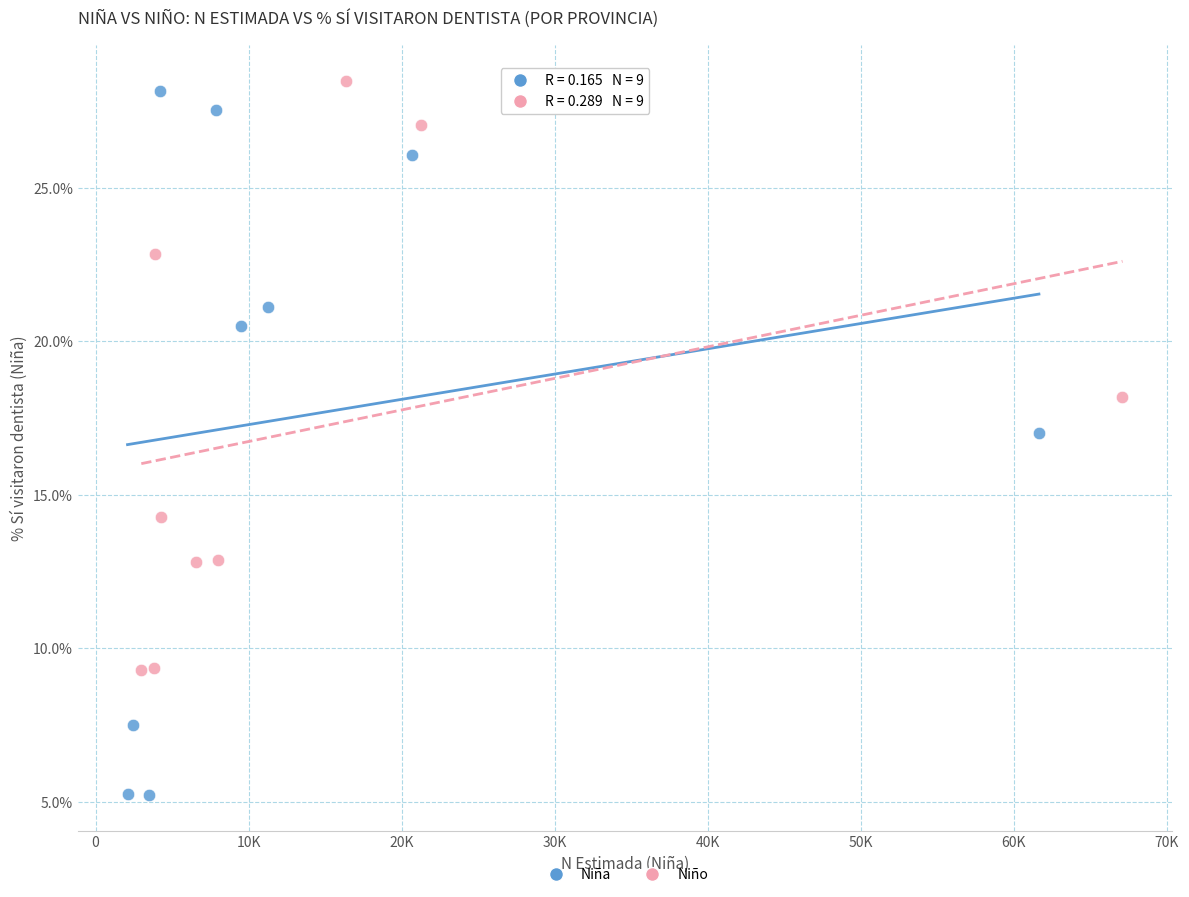

Which series contains the lowest Y value?

Niña